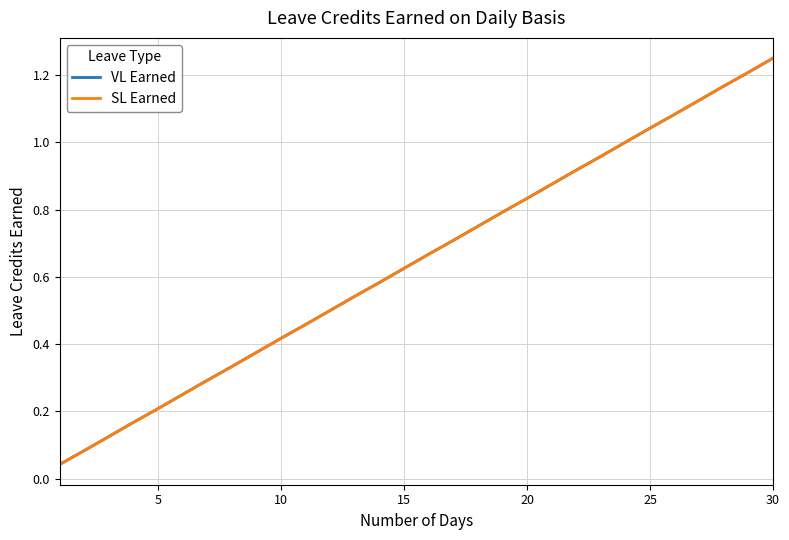

Reading left to right, transcribe all the data shown in this chart.

VL Earned: 0.0	0.1	0.1	0.2	0.2	0.2	0.3	0.3	0.4	0.4	0.5	0.5	0.5	0.6	0.6	0.7	0.7	0.8	0.8	0.8	0.9	0.9	1.0	1.0	1.0	1.1	1.1	1.2	1.2	1.2
SL Earned: 0.0	0.1	0.1	0.2	0.2	0.2	0.3	0.3	0.4	0.4	0.5	0.5	0.5	0.6	0.6	0.7	0.7	0.8	0.8	0.8	0.9	0.9	1.0	1.0	1.0	1.1	1.1	1.2	1.2	1.2